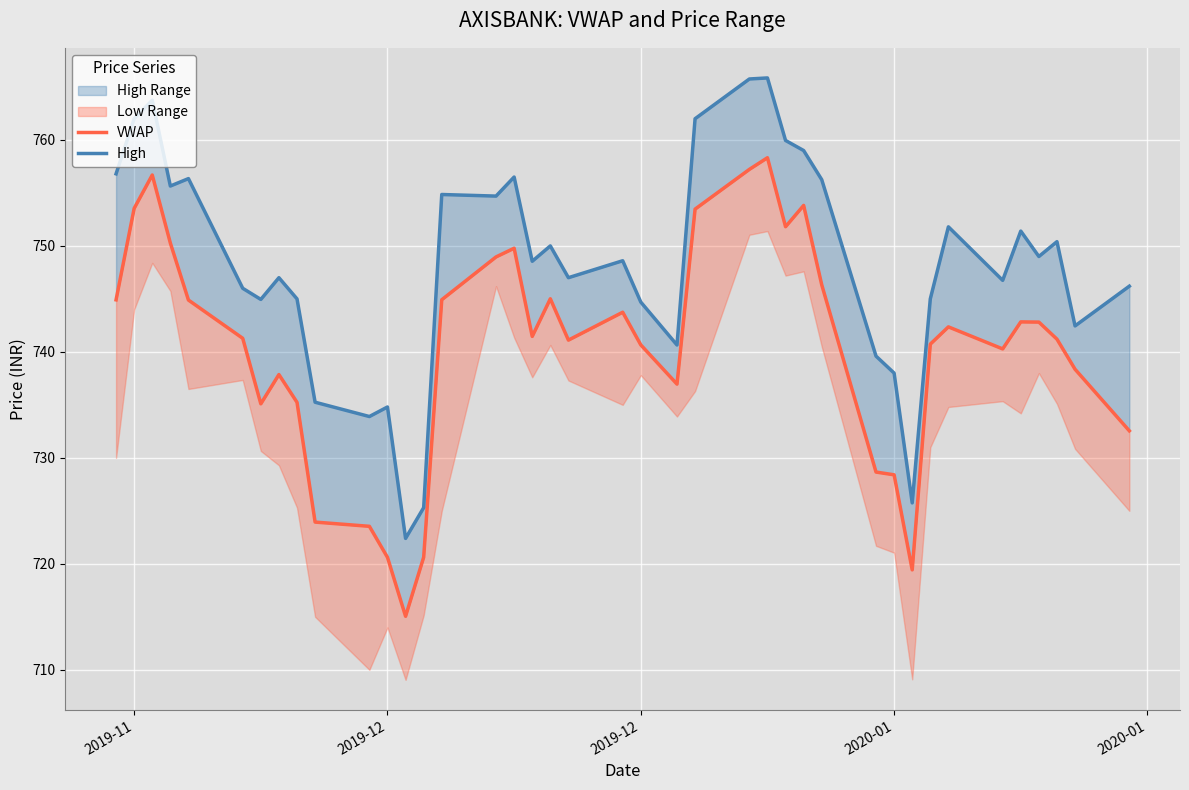

True or false: VWAP has a value of 1147.7 at 13.

False